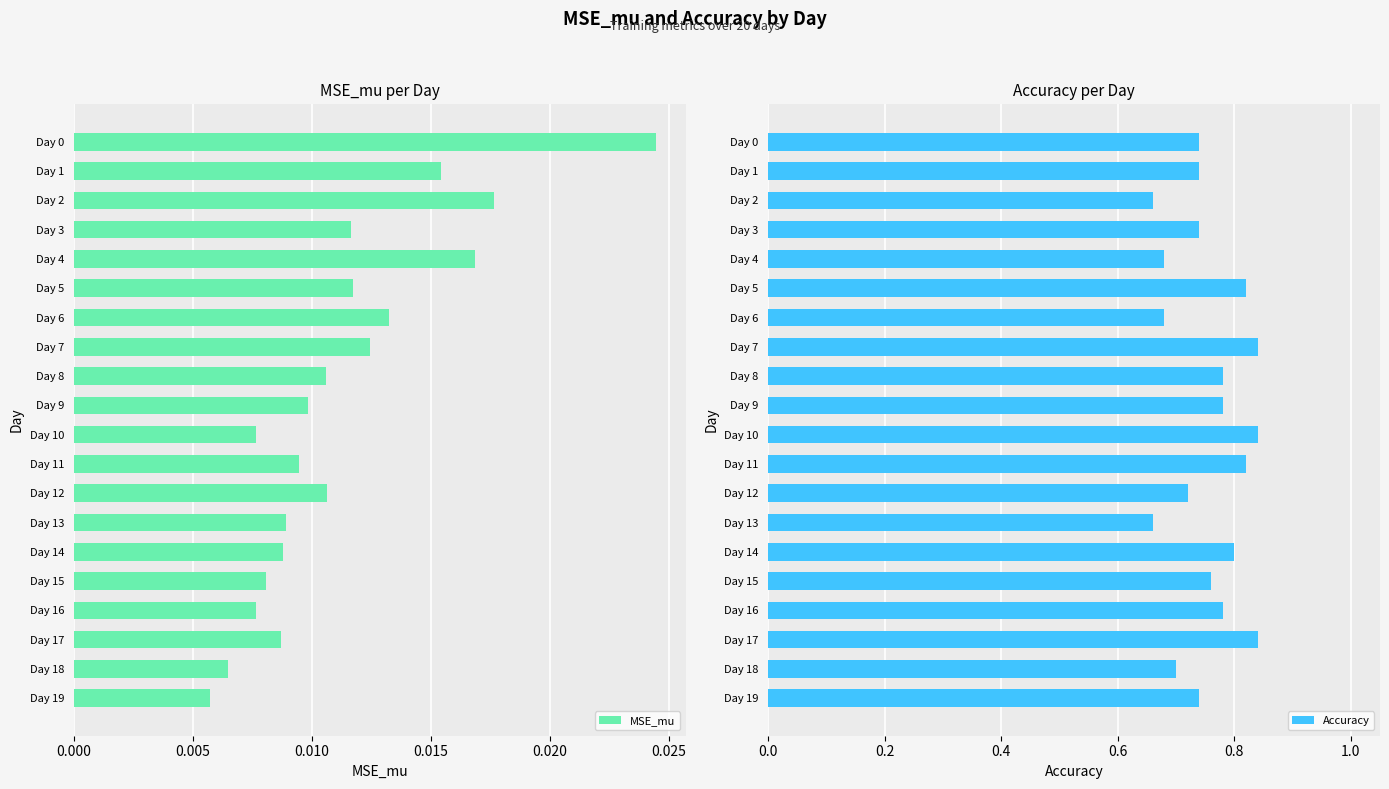

What is the value of the Accuracy bar at the 15th from the left?

0.8